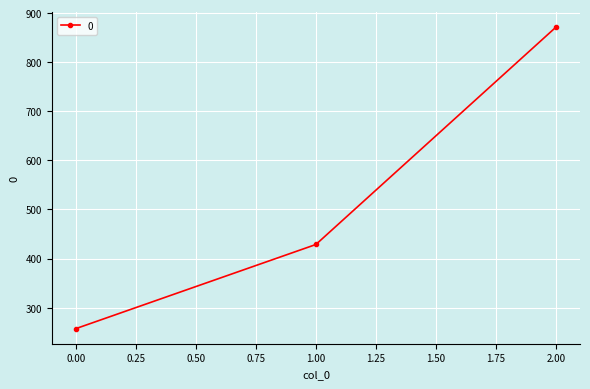

What is the ratio of the value at 2.00 to the value at 1.00?

2.0